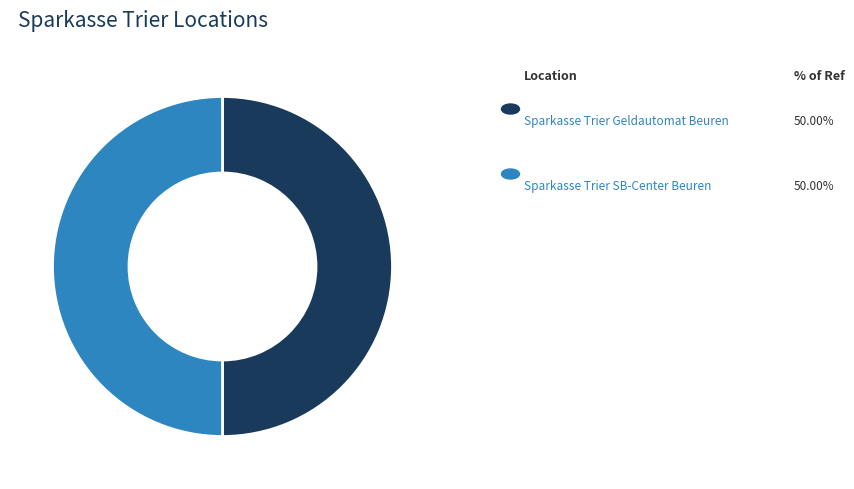

How many segments does this pie chart have?

2